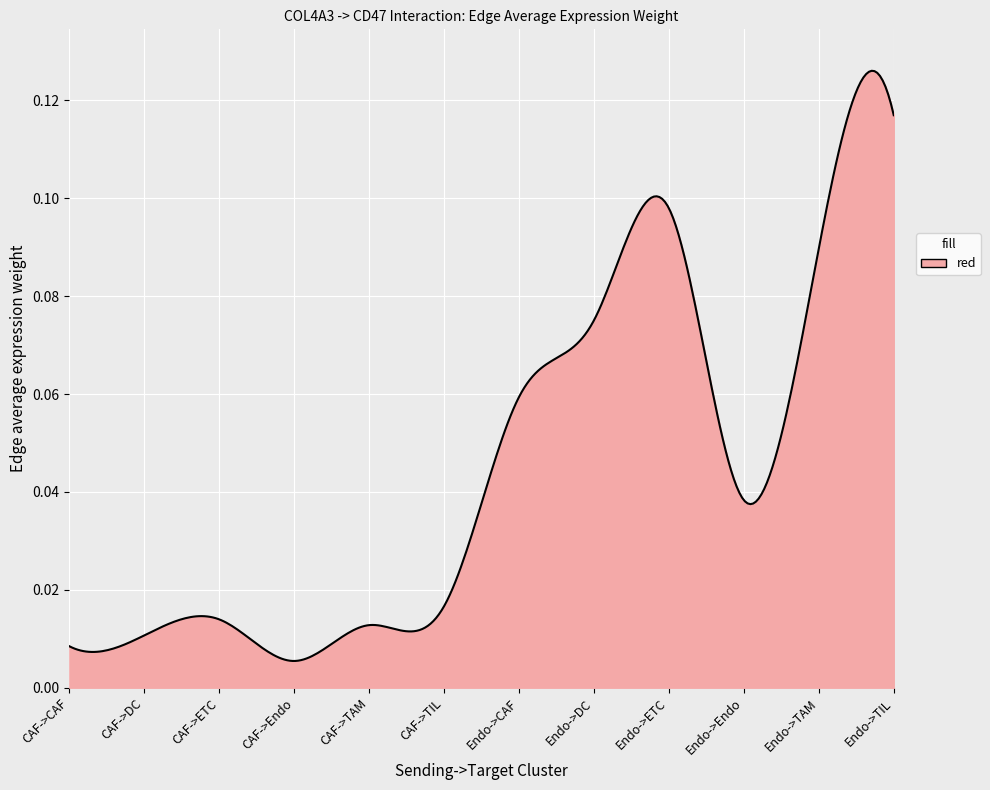

List the labels in order of value, smallest first.

CAF->Endo, CAF->CAF, CAF->DC, CAF->TAM, CAF->ETC, CAF->TIL, Endo->Endo, Endo->CAF, Endo->DC, Endo->TAM, Endo->ETC, Endo->TIL